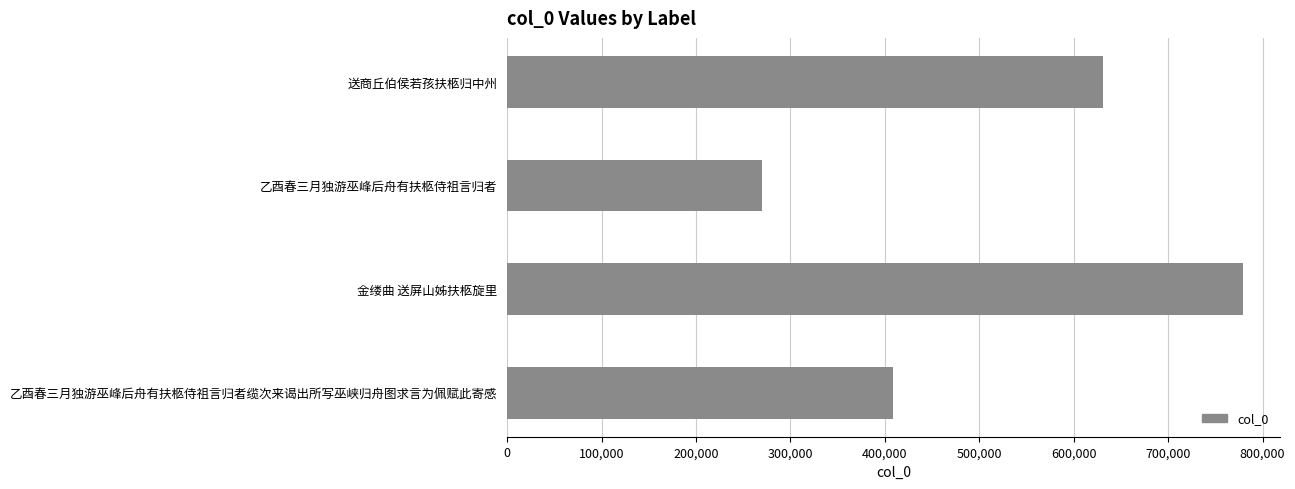

List the labels in order of value, largest first.

金缕曲 送屏山姊扶柩旋里, 送商丘伯侯若孩扶柩归中州, 乙酉春三月独游巫峰后舟有扶柩侍祖言归者缆次来谒出所写巫峡归舟图求言为佩赋此寄感, 乙酉春三月独游巫峰后舟有扶柩侍祖言归者